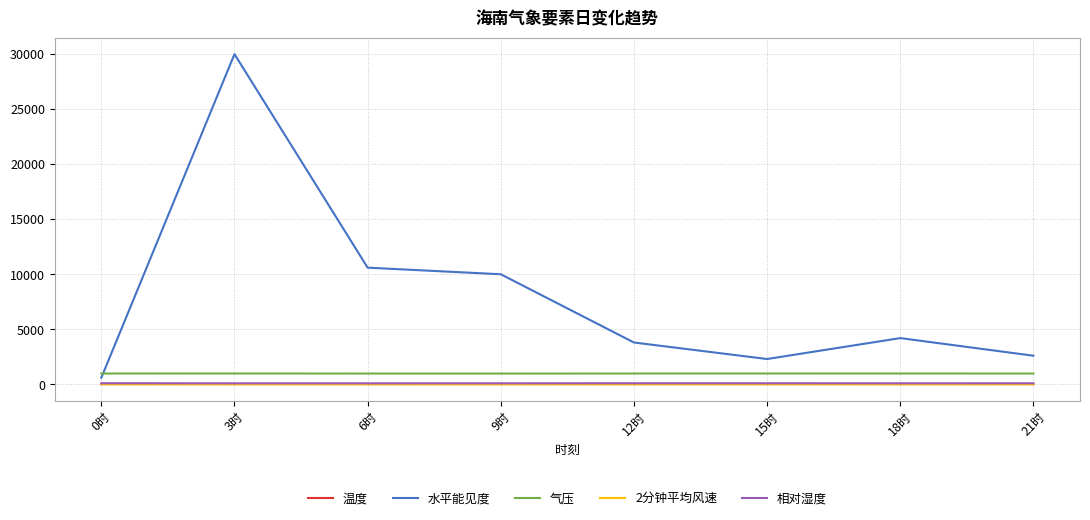

Which series changed the most between 3时 and 18时?

水平能见度